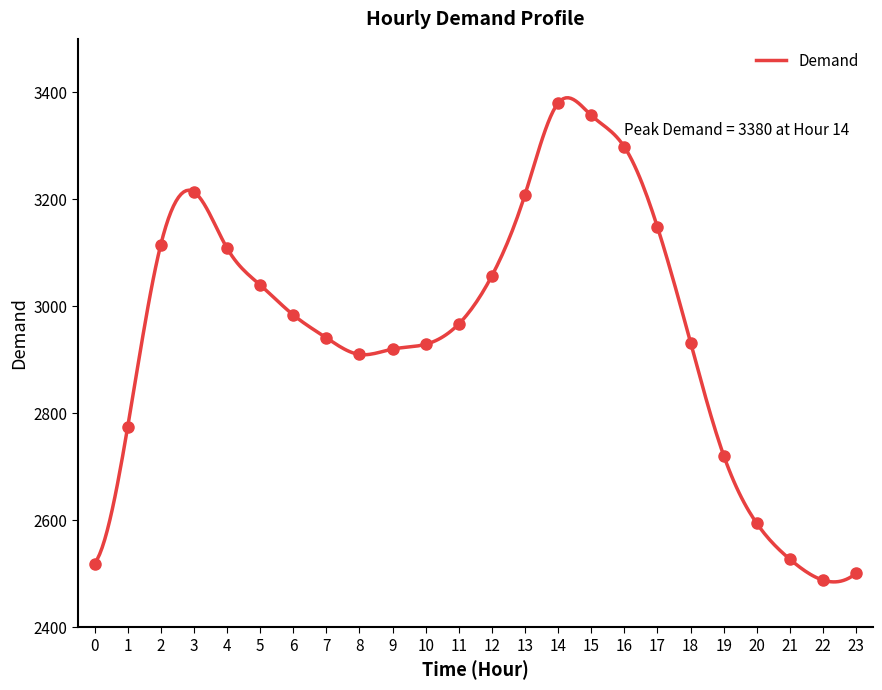

True or false: the data shows 4922 at 6.

False